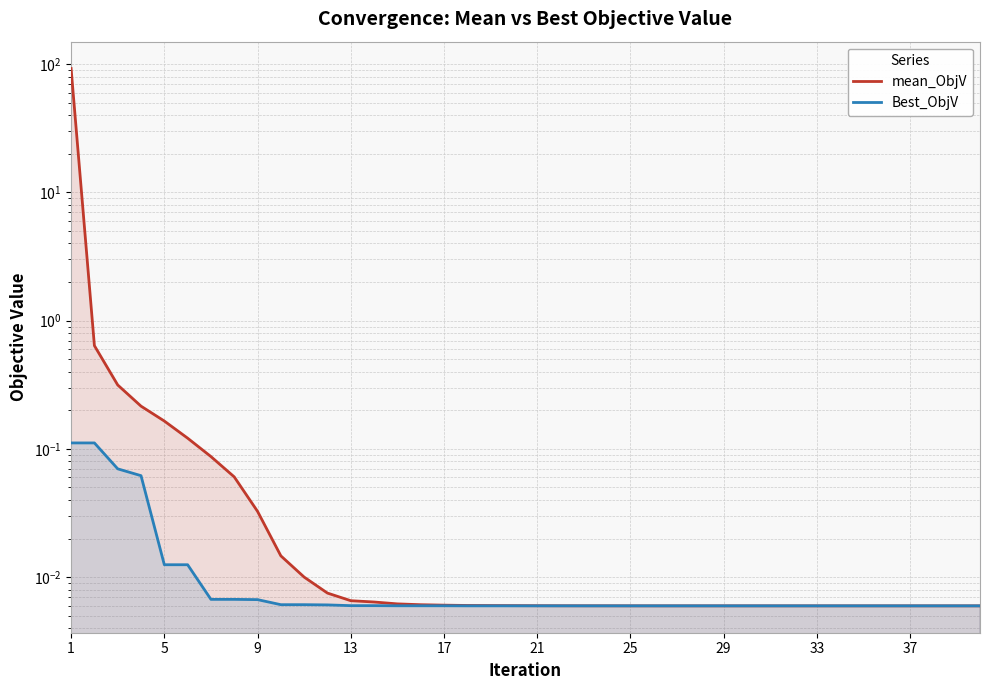

What is the greatest value displayed?

92.5